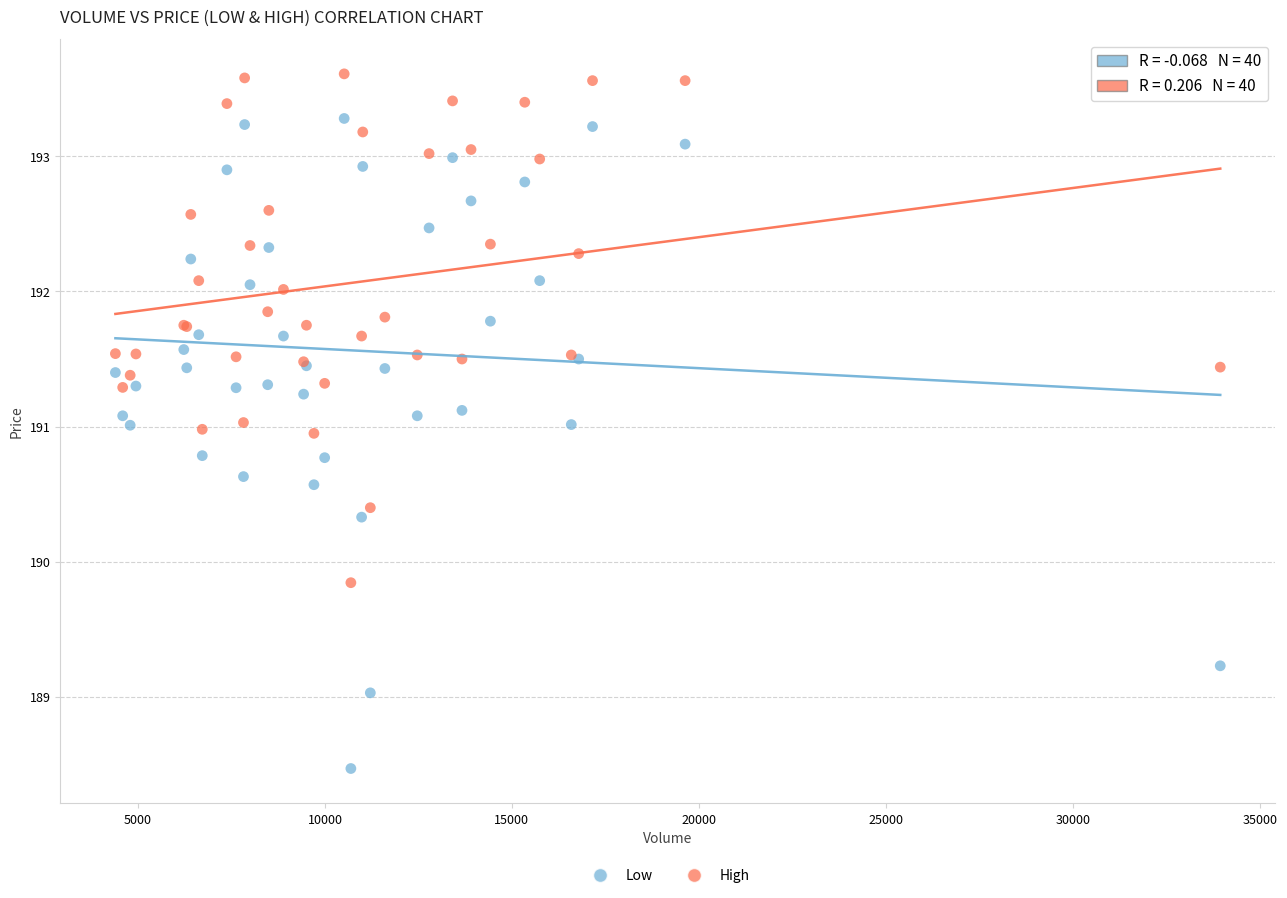

Which series has the largest Y range (max minus min)?

Low